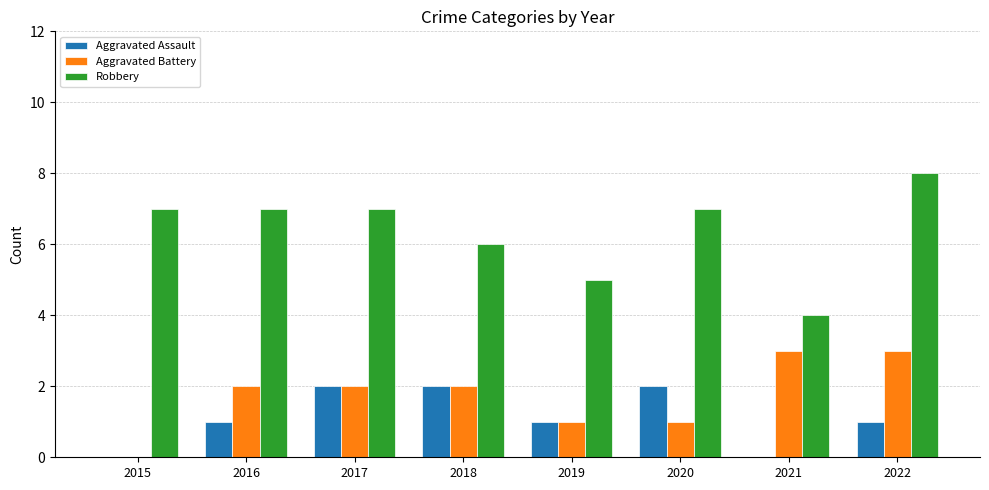

What is the maximum value shown in the chart?

8